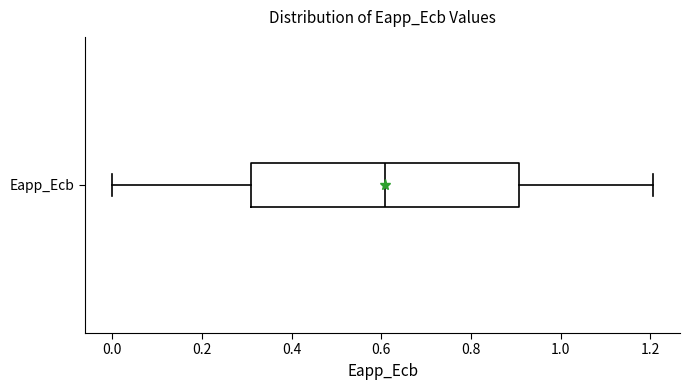

Read this box plot against the x-axis: the position of the median line, the range covered by the box, and the ends of both whiskers. The values are not printed on the chart, so give them approximately, as read against the axis.

median 0.6, box 0.3 to 0.9, whiskers 0.0 to 1.2